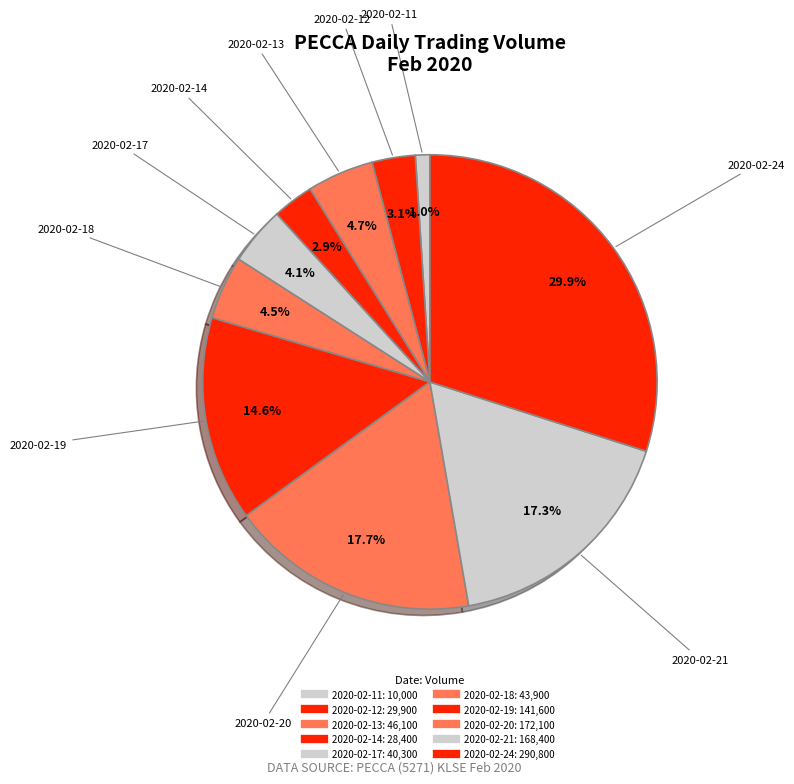

Which has a higher value, 2020-02-21 or 2020-02-19?

2020-02-21